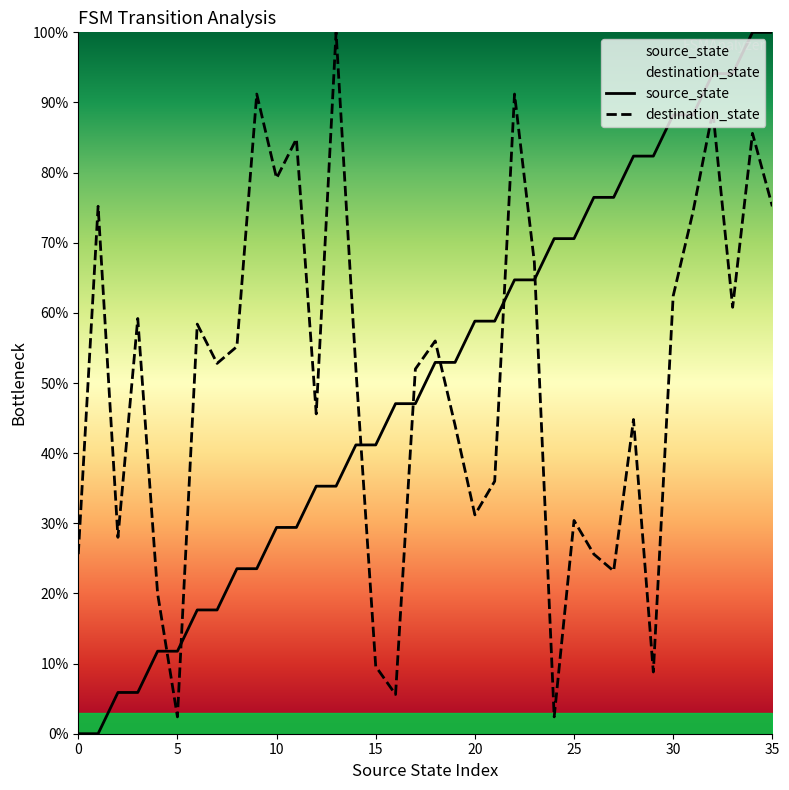

True or false: source_state has more than 2 interior local peaks.

False